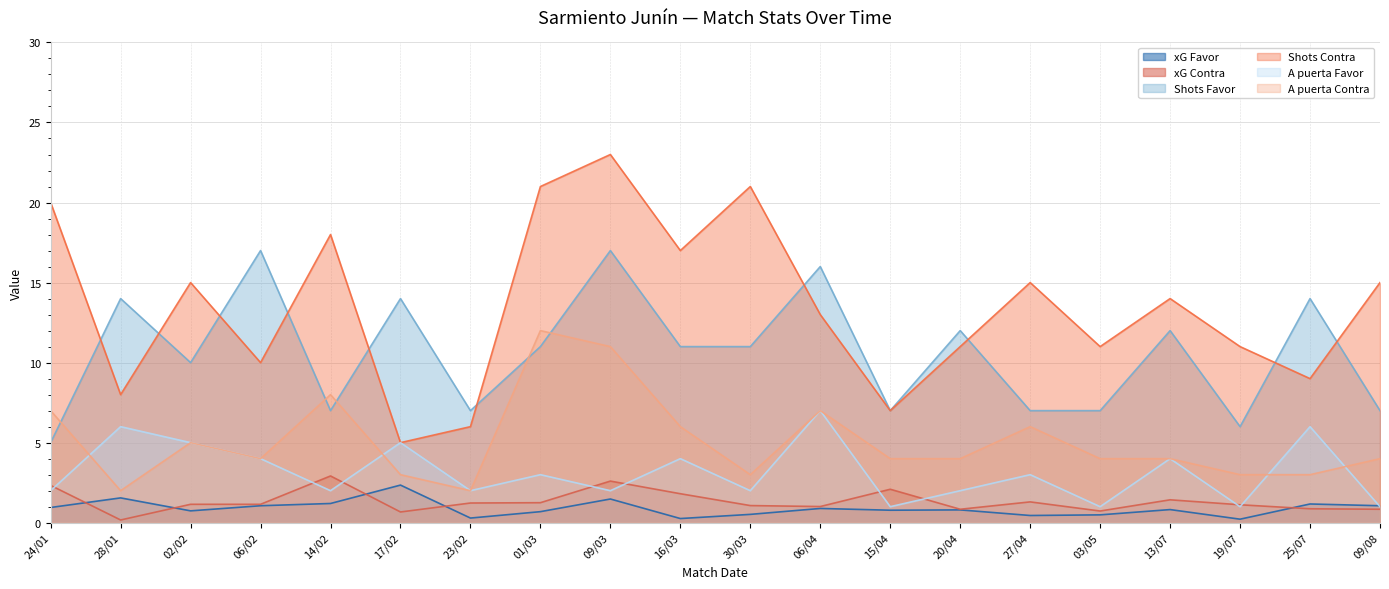

What is the value of the A puerta Contra point at the 18th from the left?

3.0